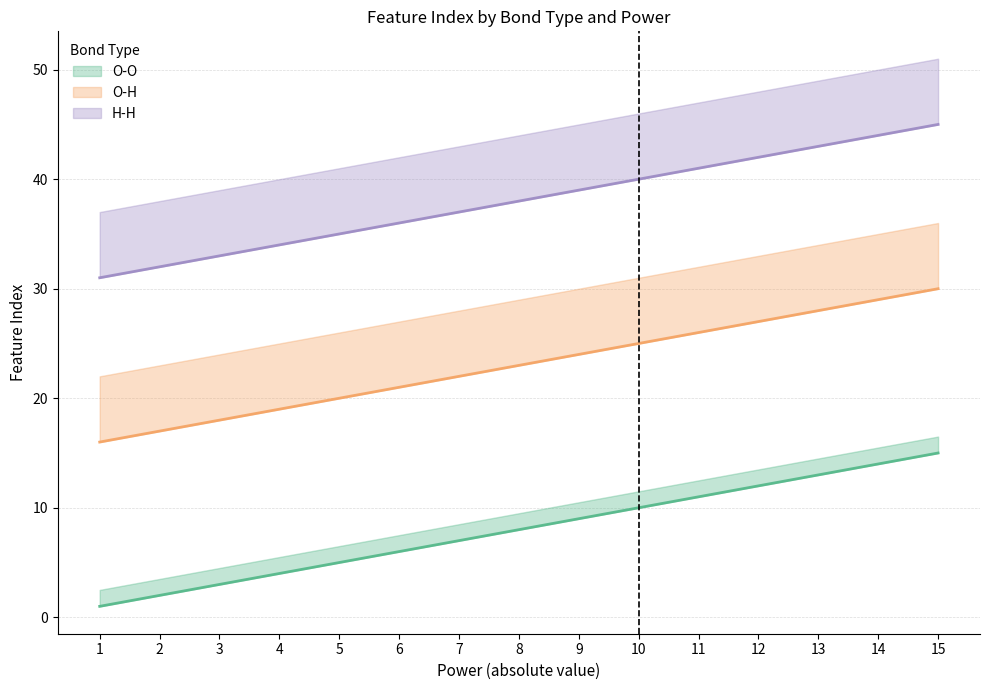

True or false: H-H and O-H intersect in this chart.

False